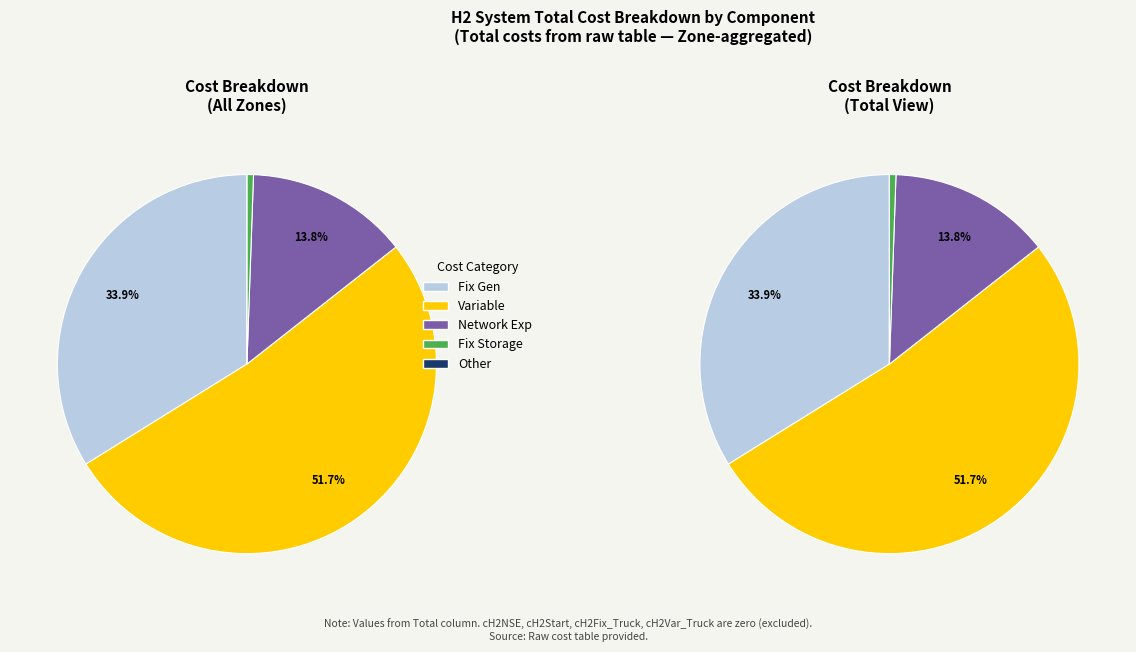

What percentage is the cNetworkExp slice, to the nearest percent?

14%